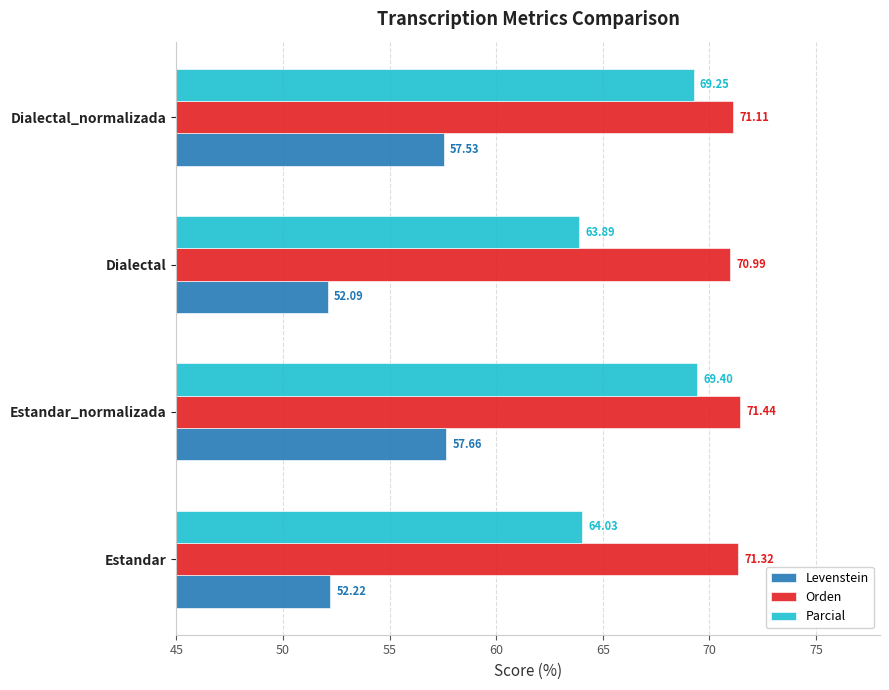

Rank the series by their maximum value, from highest to lowest.

Orden, Parcial, Levenstein